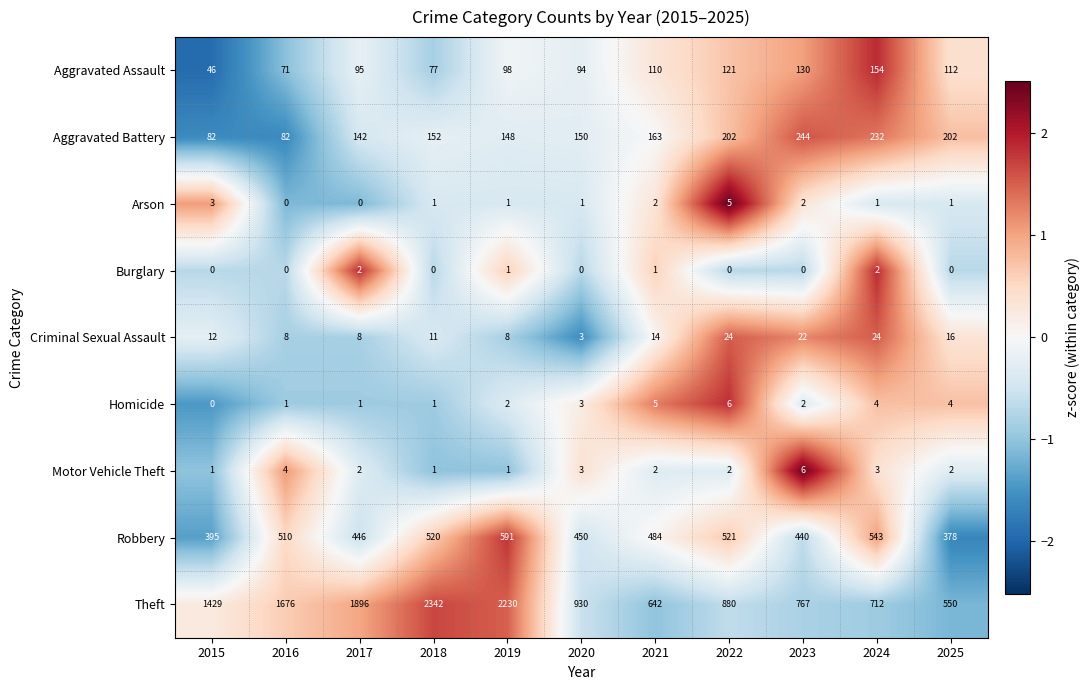

At how many categories does at least one series exceed 905?

6